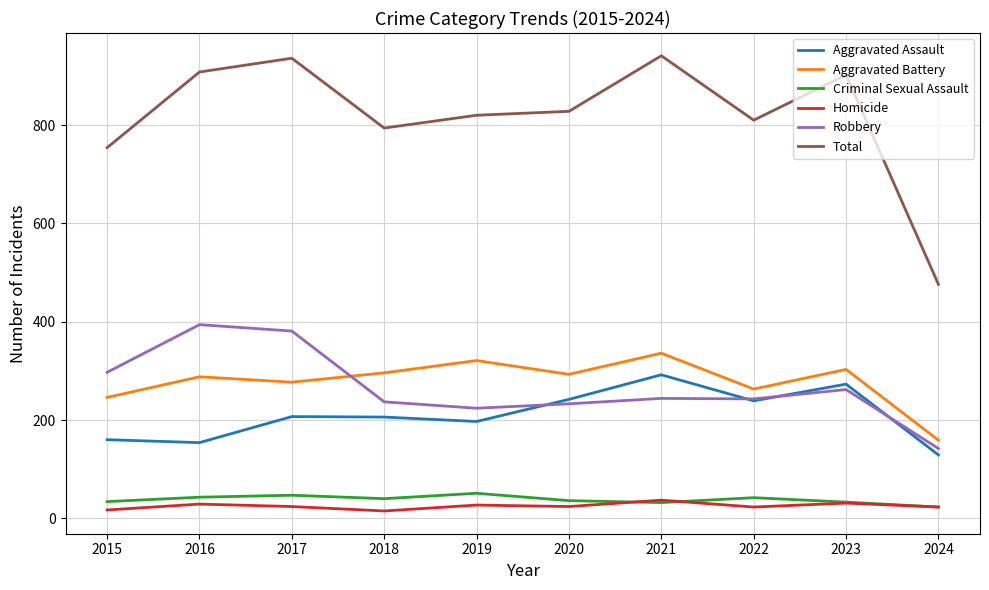

What is the difference between the Robbery values at 2022 and 2015?

54